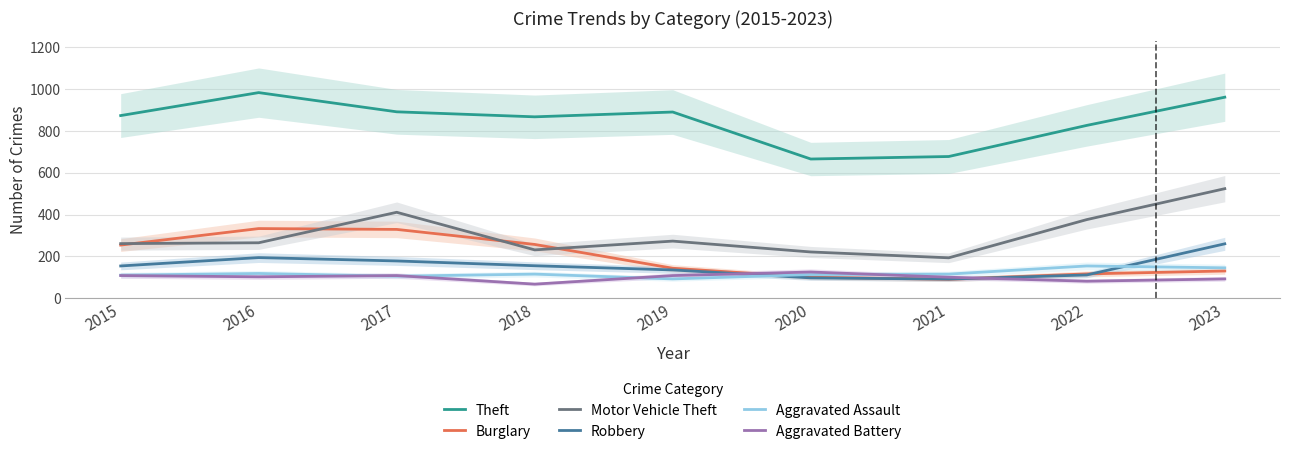

At how many categories does at least one series exceed 910?

2